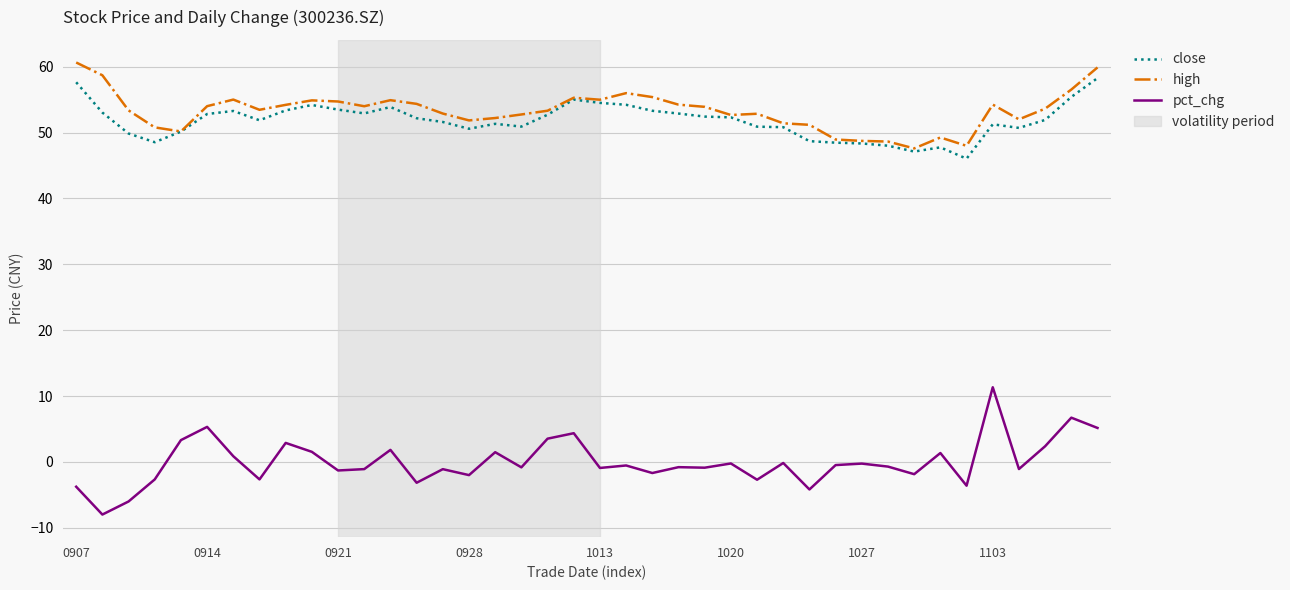

Which series has the largest range (max minus min)?

pct_chg